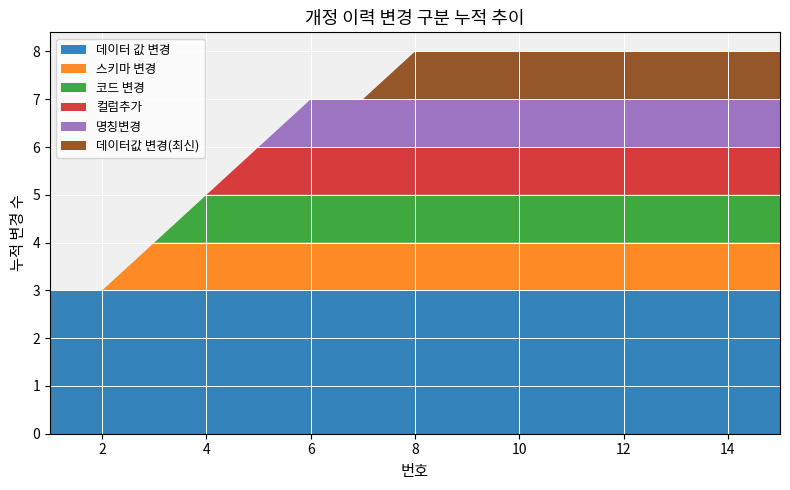

Reading right to left, extract all data points from this chart.

데이터 값 변경: 15=3	14=3	13=3	12=3	11=3	10=3	9=3	8=3	7=3	6=3	5=3	4=3	3=3	2=3	1=3
스키마 변경: 15=1	14=1	13=1	12=1	11=1	10=1	9=1	8=1	7=1	6=1	5=1	4=1	3=1	2=0	1=0
코드 변경: 15=1	14=1	13=1	12=1	11=1	10=1	9=1	8=1	7=1	6=1	5=1	4=1	3=0	2=0	1=0
컬럼추가: 15=1	14=1	13=1	12=1	11=1	10=1	9=1	8=1	7=1	6=1	5=1	4=0	3=0	2=0	1=0
명칭변경: 15=1	14=1	13=1	12=1	11=1	10=1	9=1	8=1	7=1	6=1	5=0	4=0	3=0	2=0	1=0
데이터값 변경(최신): 15=1	14=1	13=1	12=1	11=1	10=1	9=1	8=1	7=0	6=0	5=0	4=0	3=0	2=0	1=0